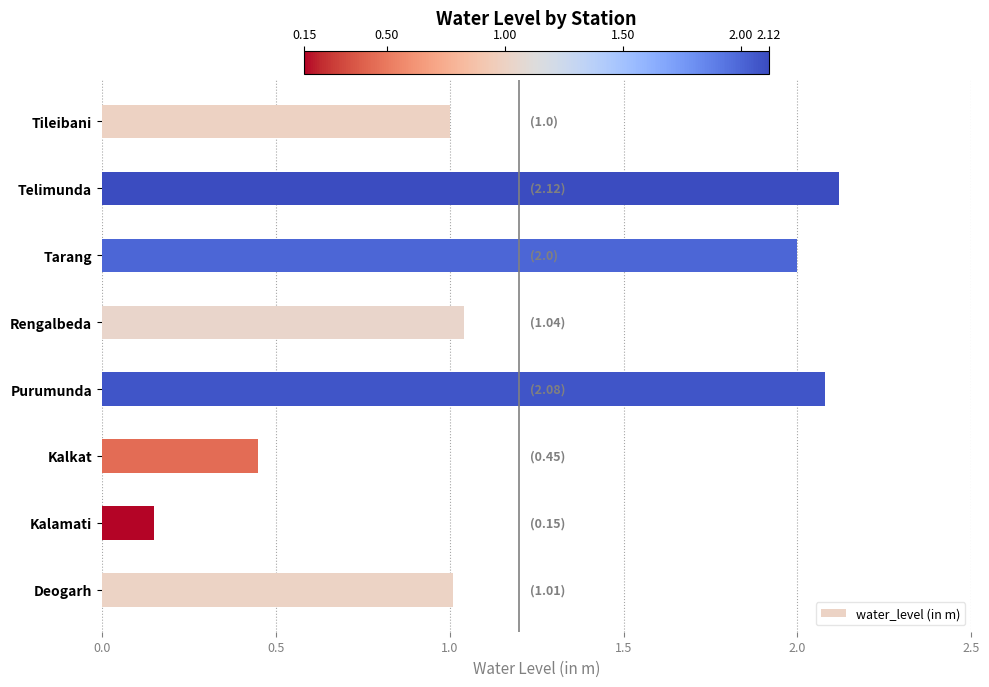

What is the sum of the values at Telimunda and Deogarh?

3.1